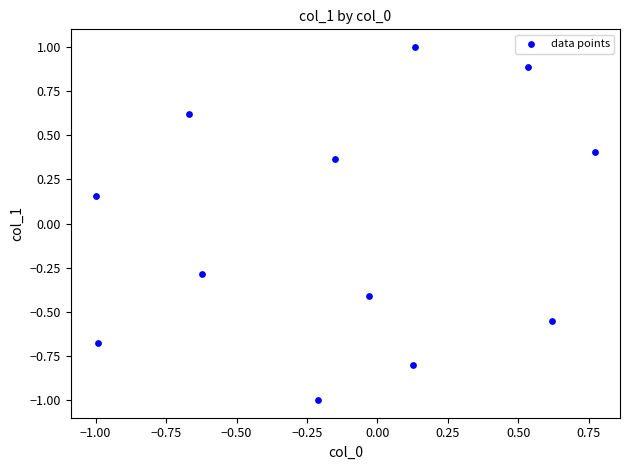

What is the range of Y values (max minus min)?

2.0